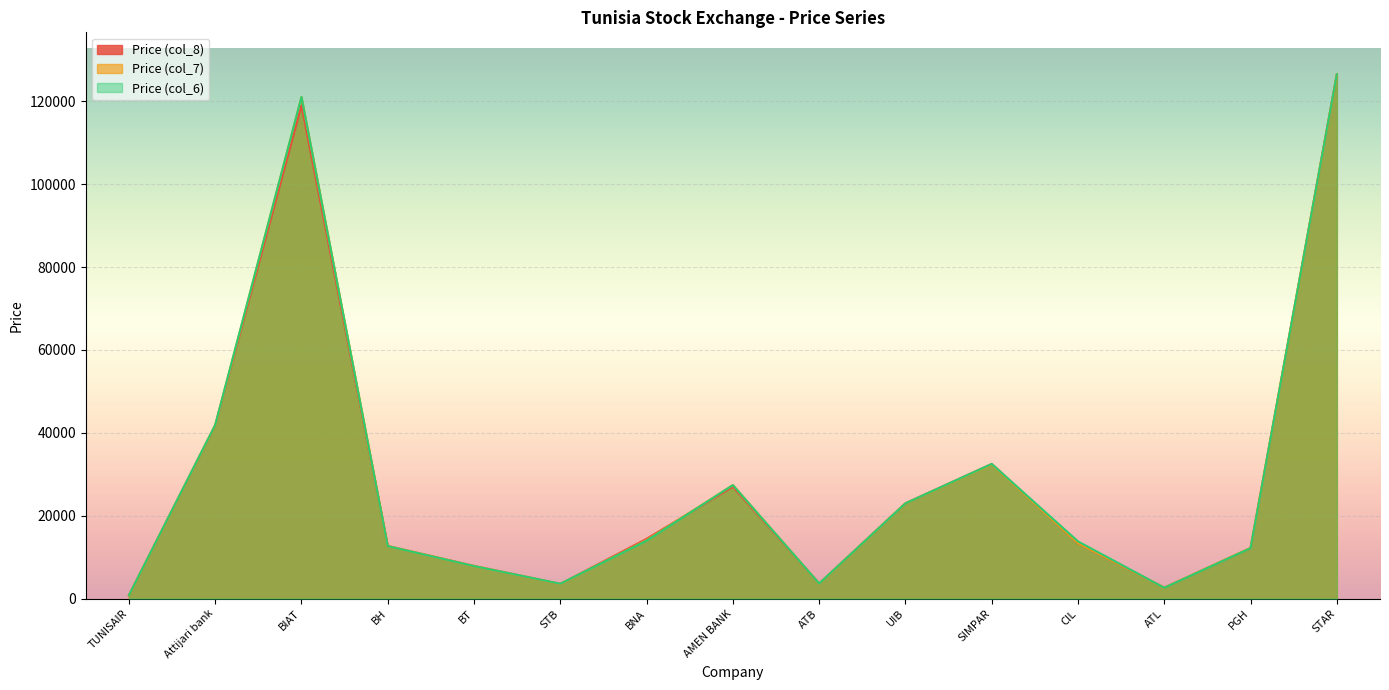

Between which two adjacent categories do col_7 and col_6 first intersect?

BIAT and BH